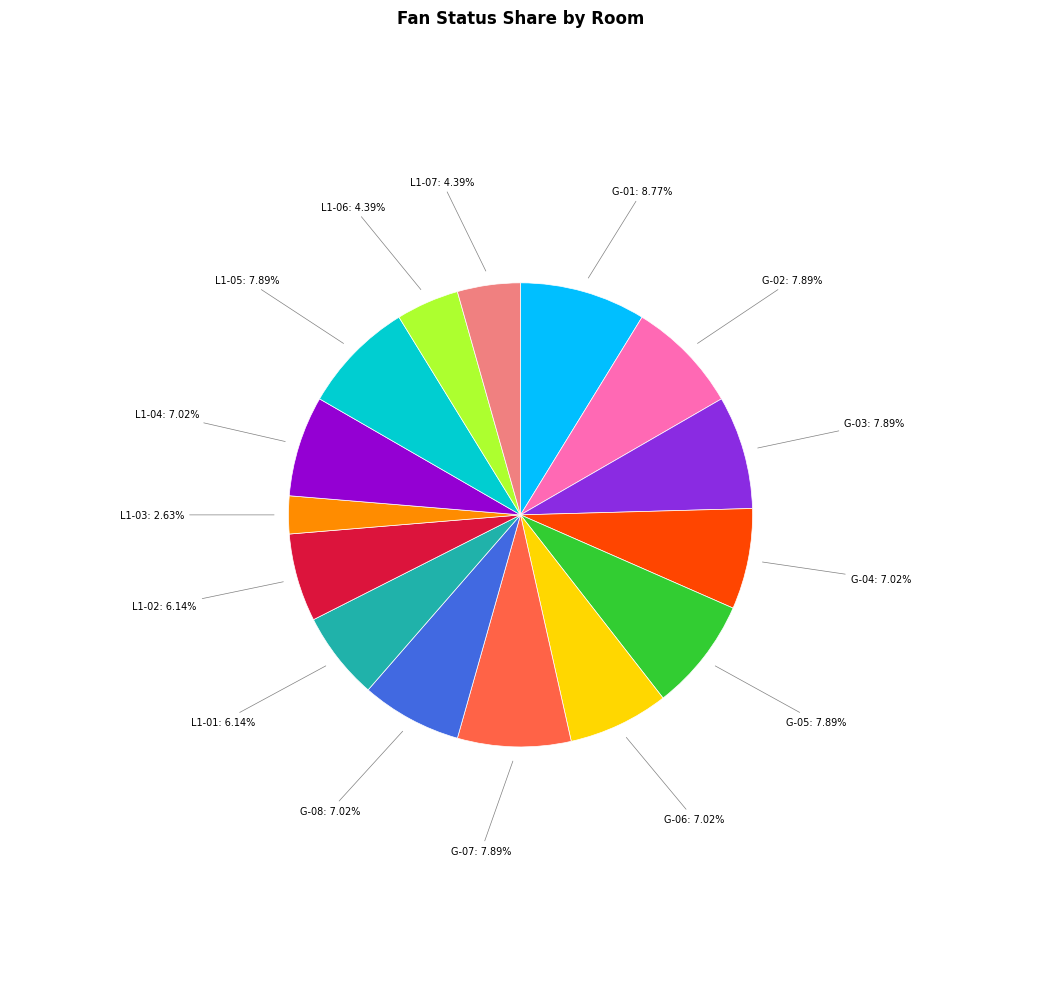

Is there a majority slice in this chart?

No